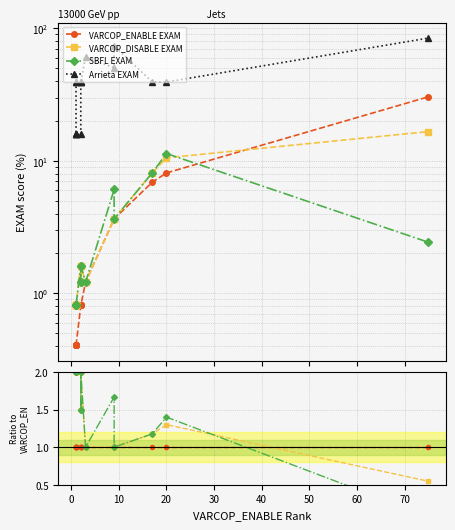

The VARCOP_ENABLE EXAM series shows 1.7 at 50. True or false?

False